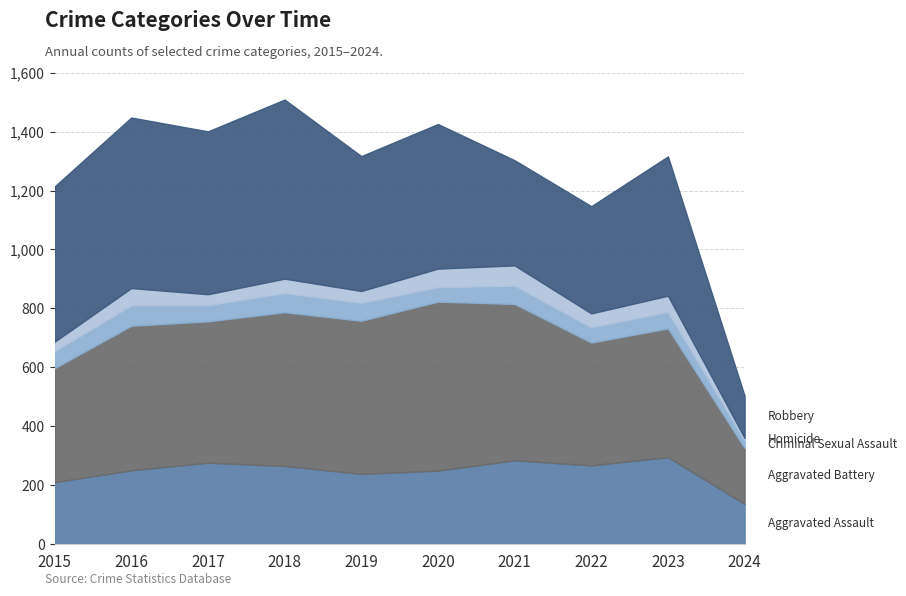

Reading left to right, what are all the values shown in this chart?

Aggravated Assault: 210	250	276	265	238	249	284	267	295	136
Aggravated Battery: 387	491	480	522	520	574	531	417	437	190
Criminal Sexual Assault: 58	69	55	65	61	49	62	52	56	25
Homicide: 32	59	37	49	40	63	69	47	55	9
Robbery: 527	579	553	608	458	491	357	364	473	143